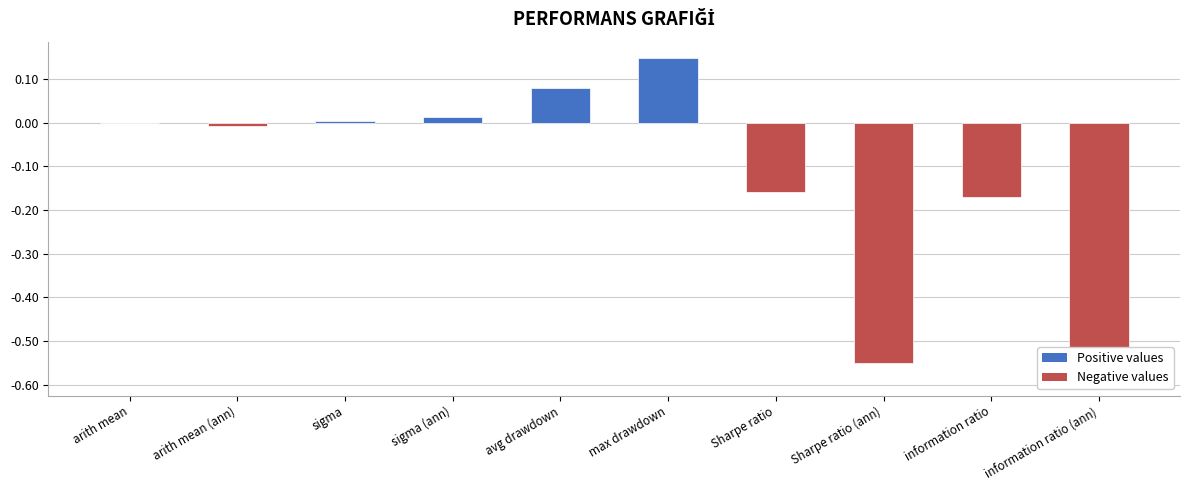

Rank the categories by value from highest to lowest.

max drawdown, avg drawdown, sigma (ann), sigma, arith mean, arith mean (ann), Sharpe ratio, information ratio, Sharpe ratio (ann), information ratio (ann)